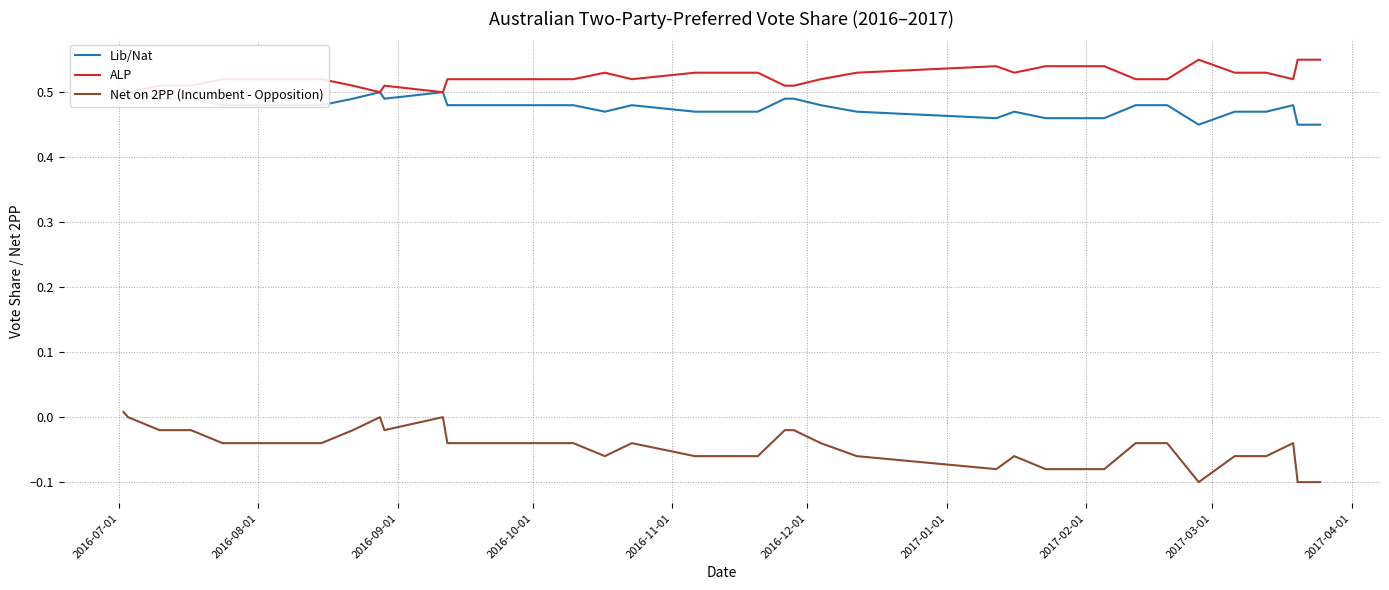

Which series has the widest spread of values?

Net on 2PP (Incumbent - Opposition)